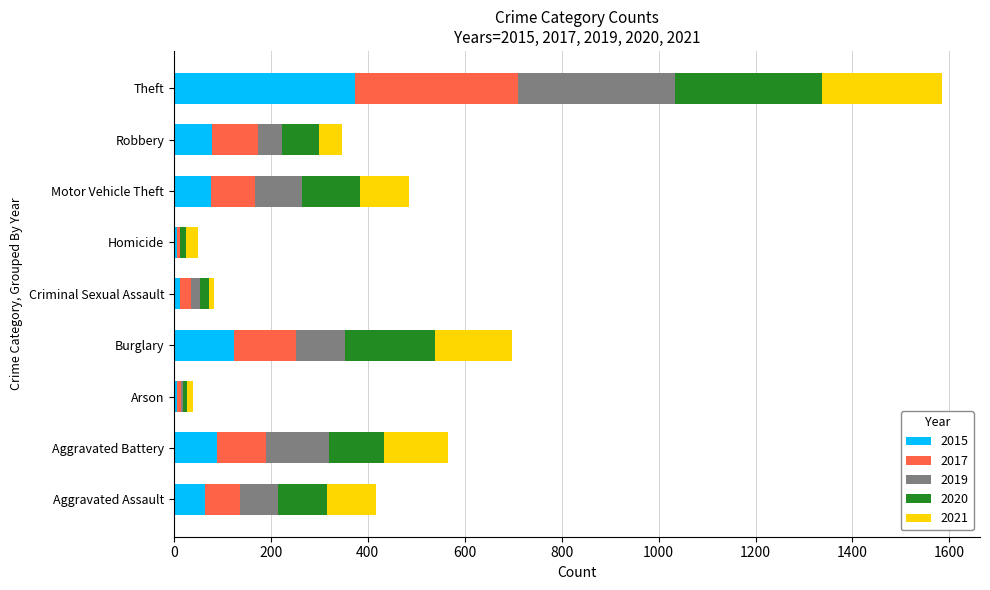

At which category is the sum across all series the highest?

Theft